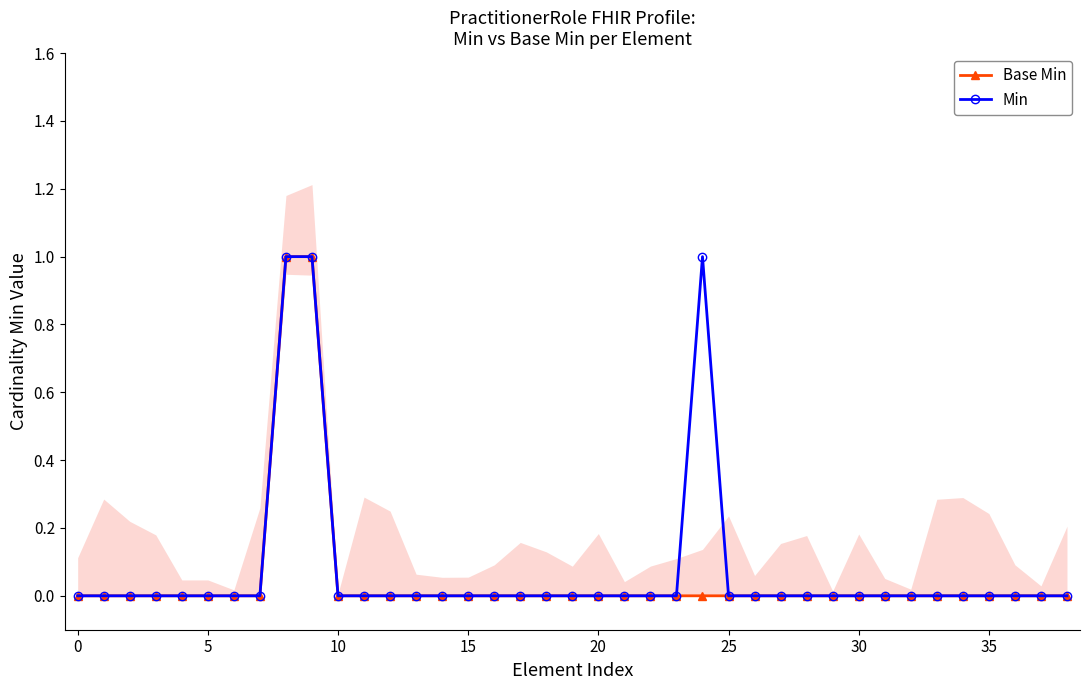

The value of Base Min at 30 is 0. True or false?

True